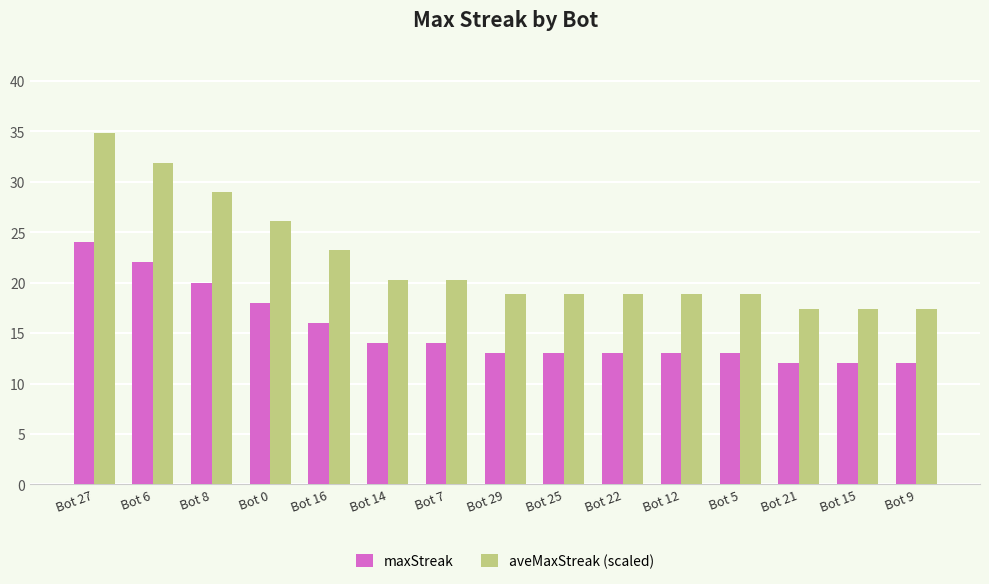

Between Bot 6 and Bot 9, which series saw the biggest shift?

aveMaxStreak (scaled)